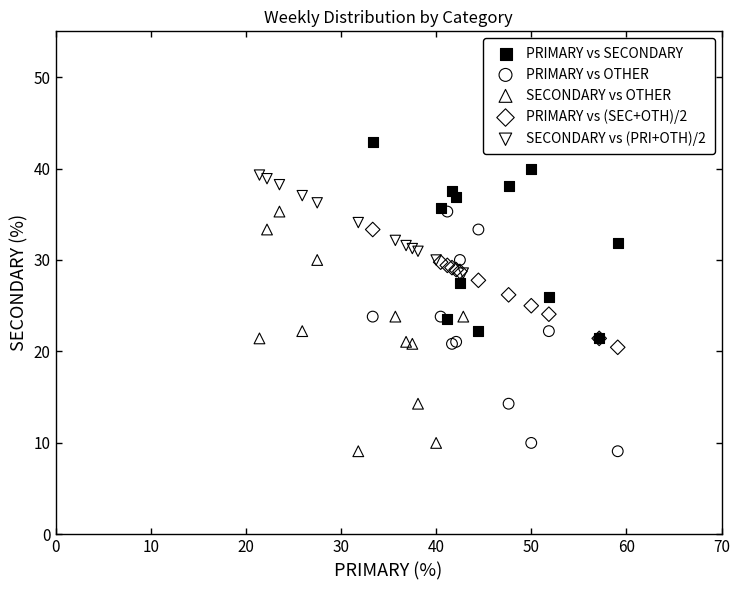

Which series reaches the maximum Y coordinate?

PRIMARY vs SECONDARY